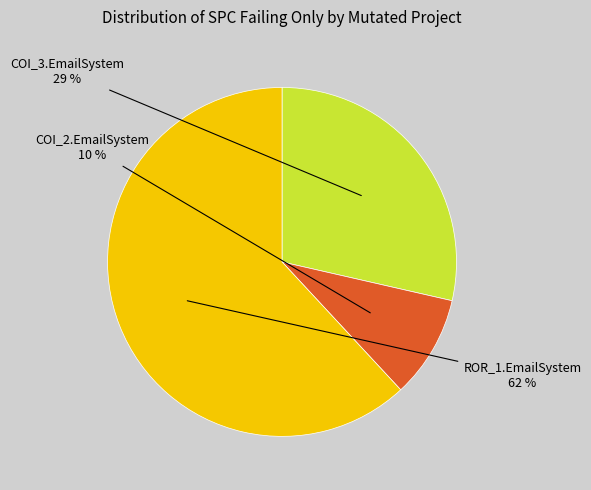

Does any single category account for the majority?

Yes